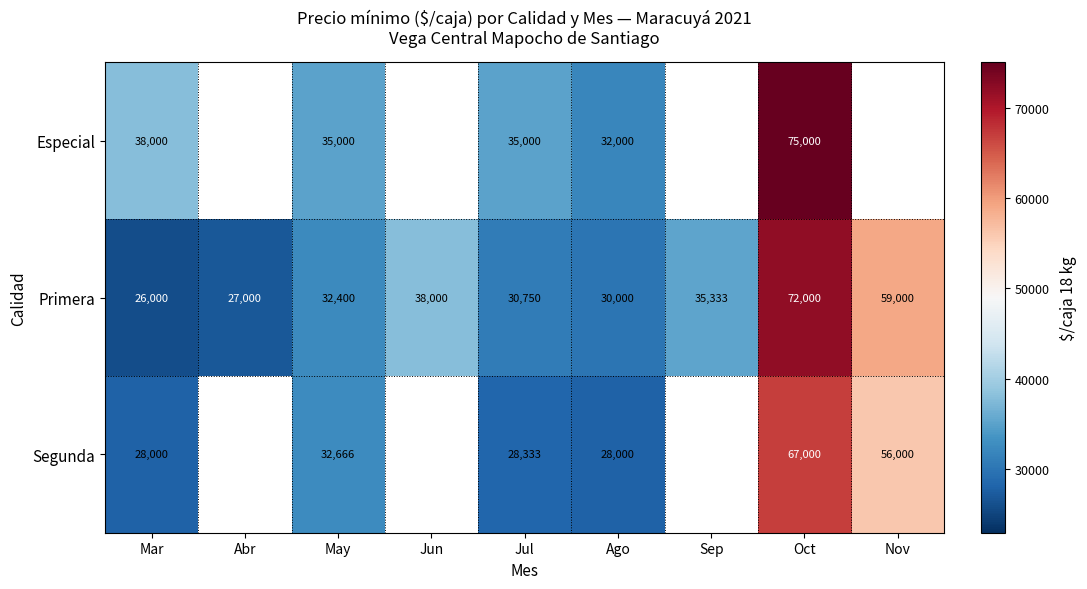

Which series changed the most between Jul and Ago?

Especial